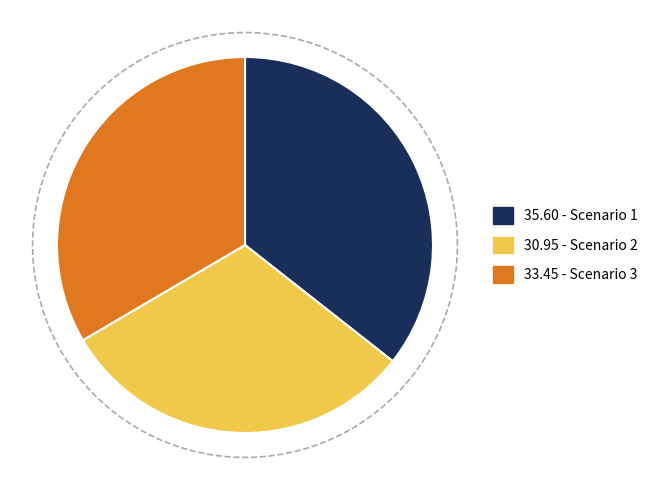

What is the total percentage of Scenario 1 and Scenario 2?

66.5%